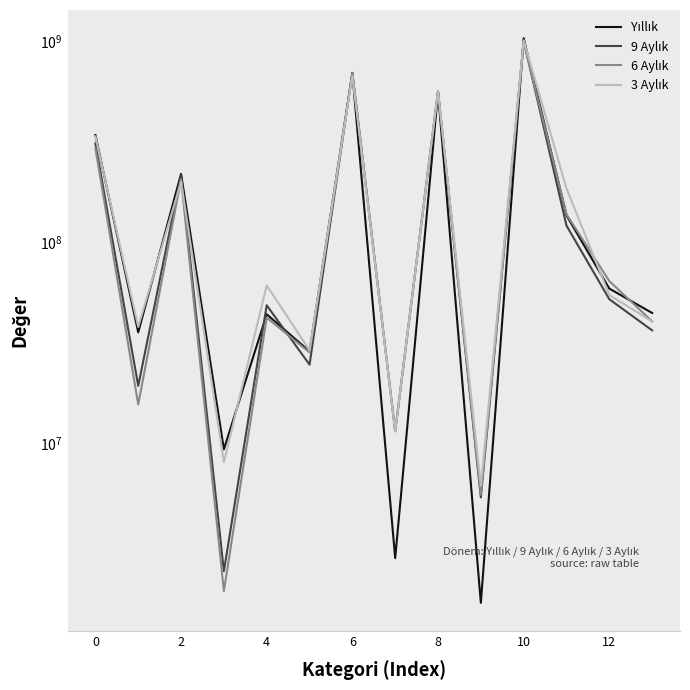

What are all the series names shown in the legend?

Yıllık, 9 Aylık, 6 Aylık, 3 Aylık